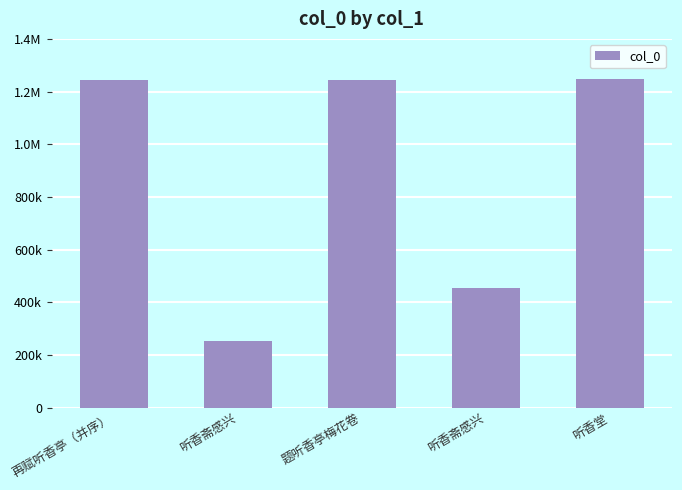

Are the bars horizontal?

No